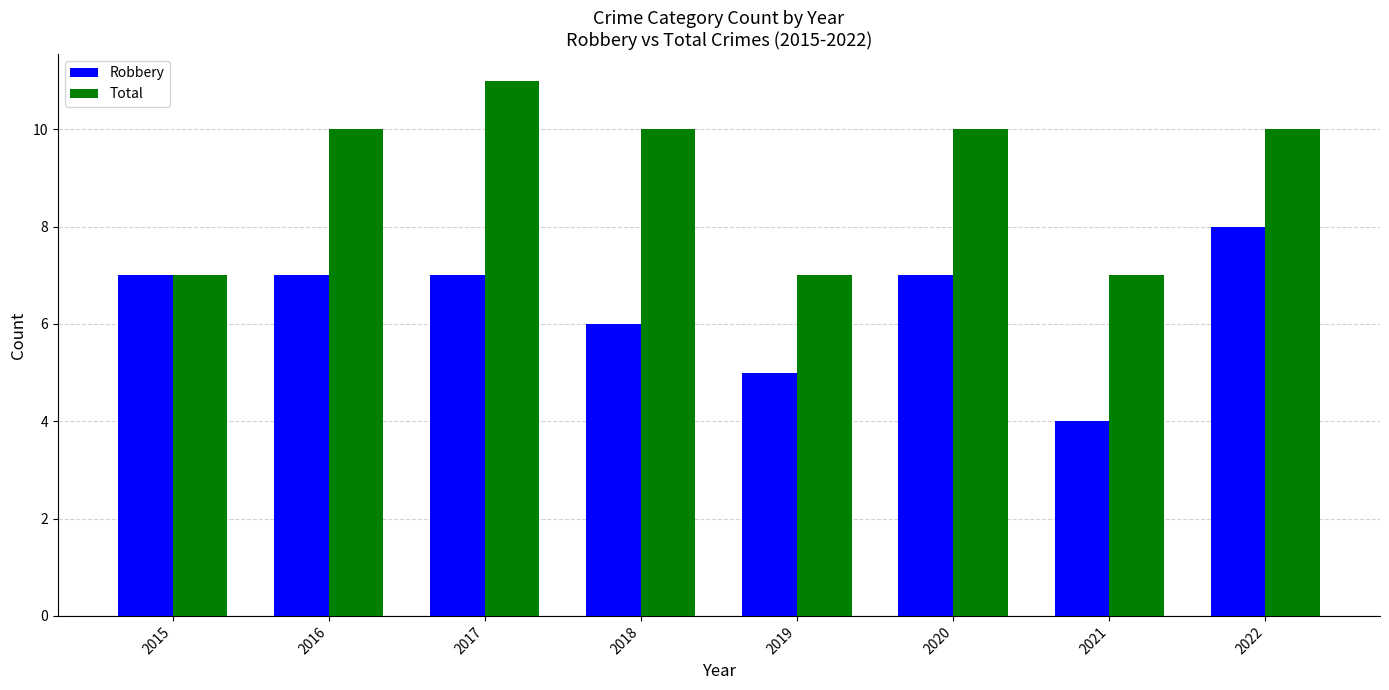

Reading right to left, transcribe all the data shown in this chart.

Robbery: 8	4	7	5	6	7	7	7
Total: 10	7	10	7	10	11	10	7